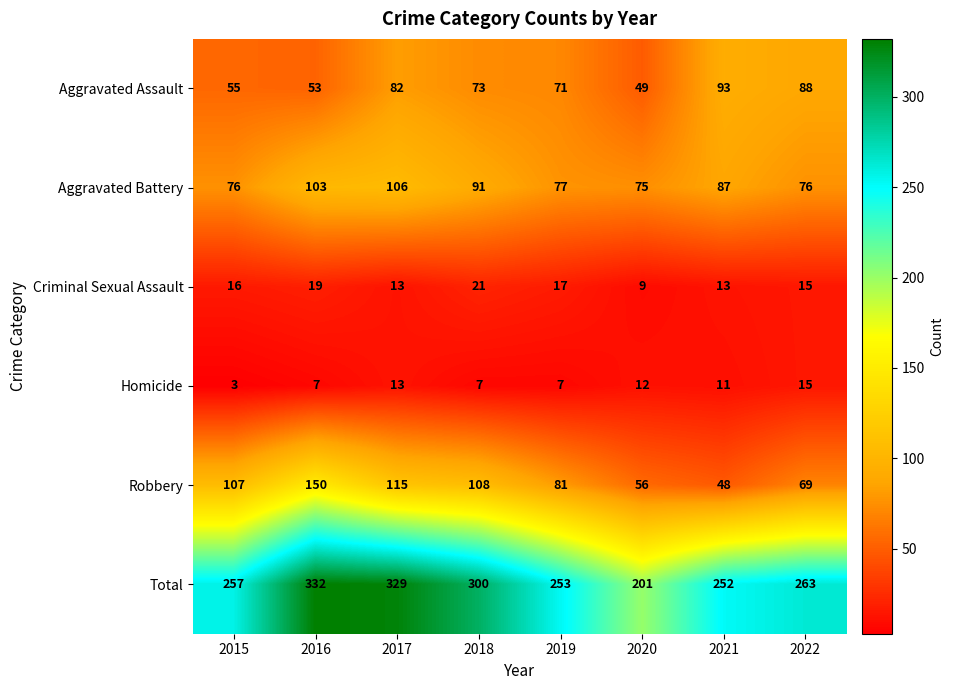

At 2020, list the series in order from largest to smallest.

Total, Aggravated Battery, Robbery, Aggravated Assault, Homicide, Criminal Sexual Assault